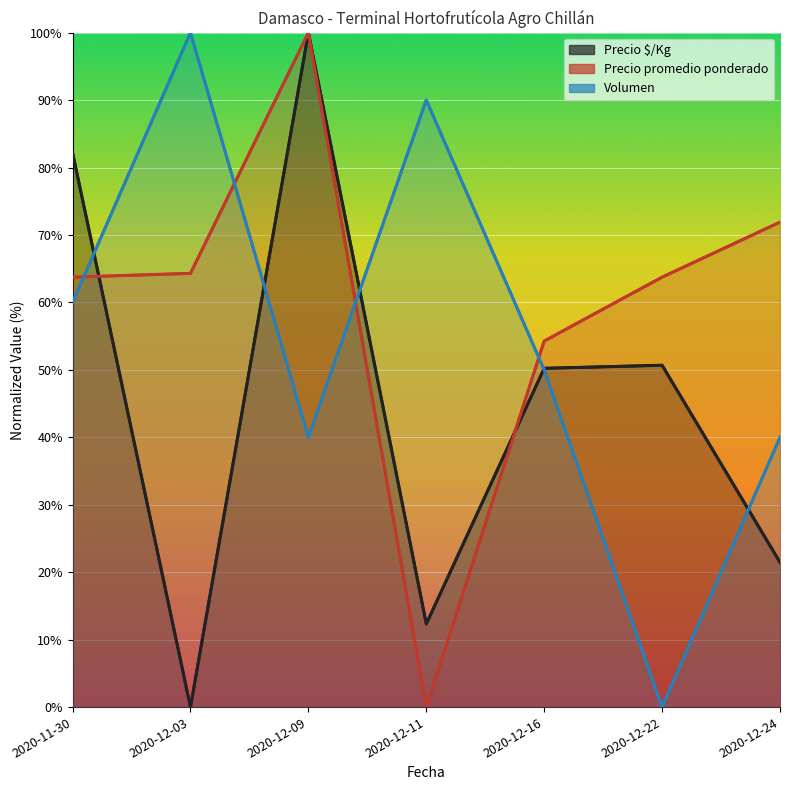

Which series ends up on top after the final intersection of Volumen and Precio $/Kg?

Volumen